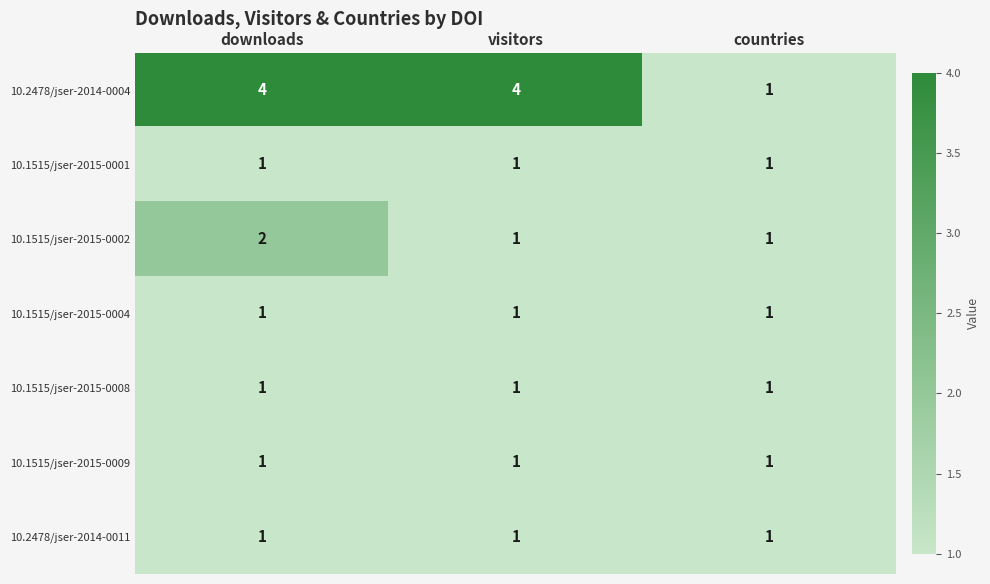

Which series has the largest total across all categories?

10.2478/jser-2014-0004